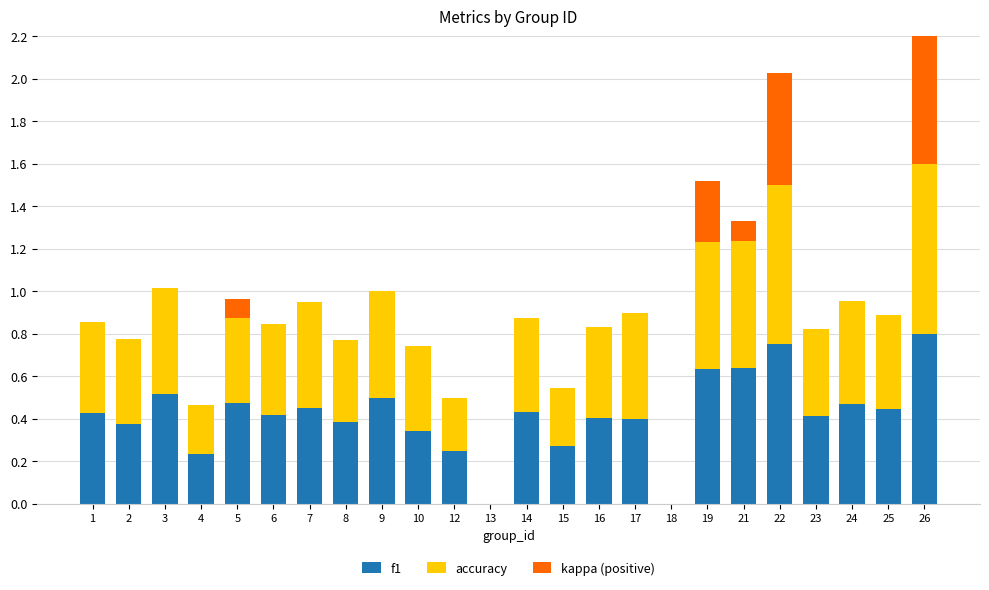

What is the sum of the f1 values at 14 and 15?

0.7